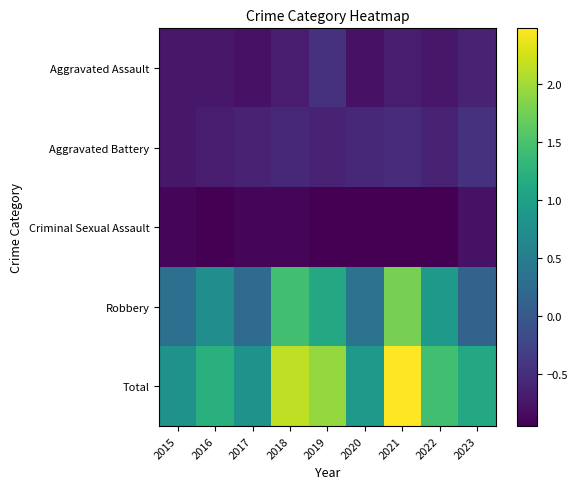

Which series has the largest range (max minus min)?

Total